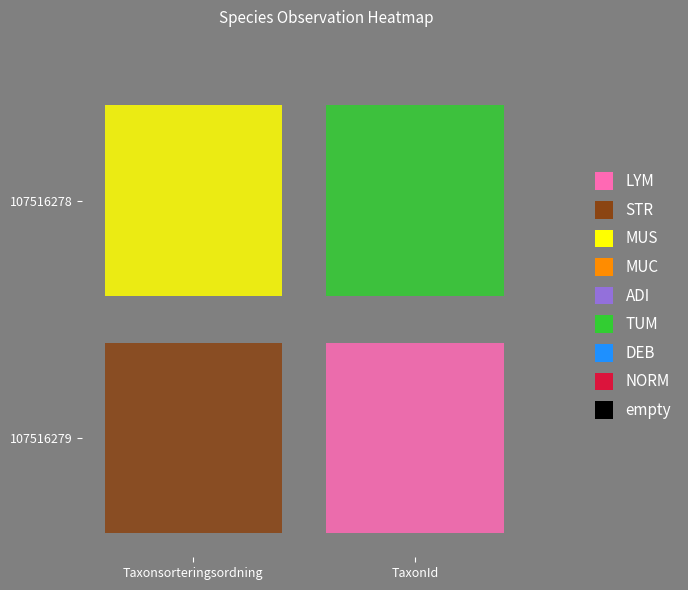

Is the value of 107516278 at TaxonId greater than the value of 107516279 at TaxonId?

No